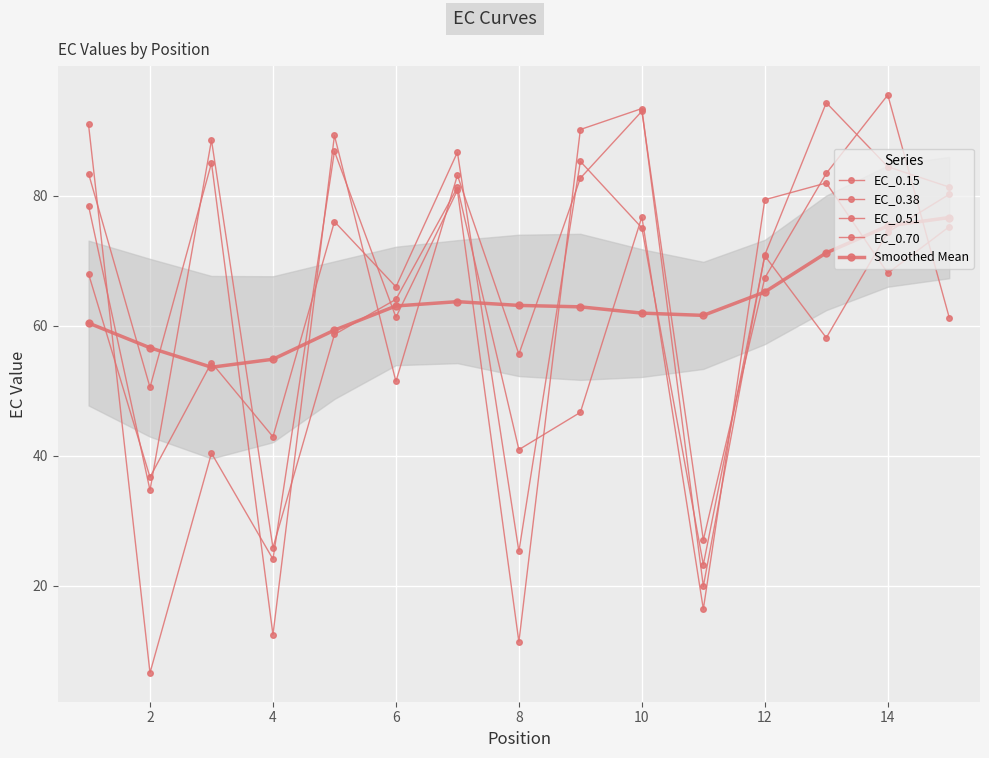

What is the maximum value shown in the chart?

95.5